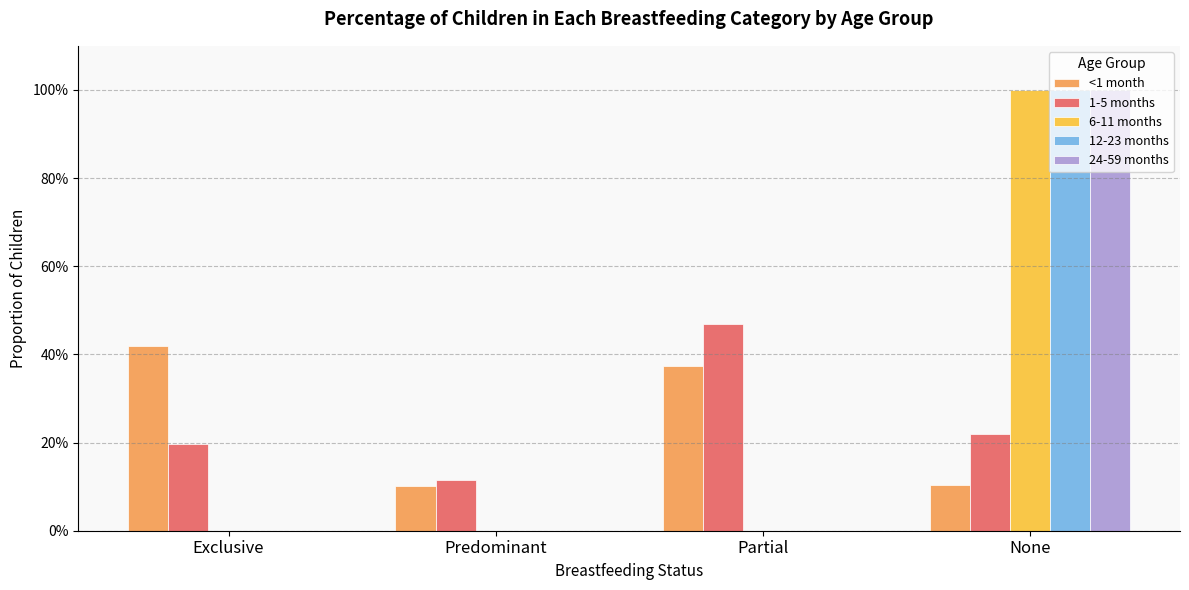

What are all the series names shown in the legend?

<1 month, 1-5 months, 6-11 months, 12-23 months, 24-59 months